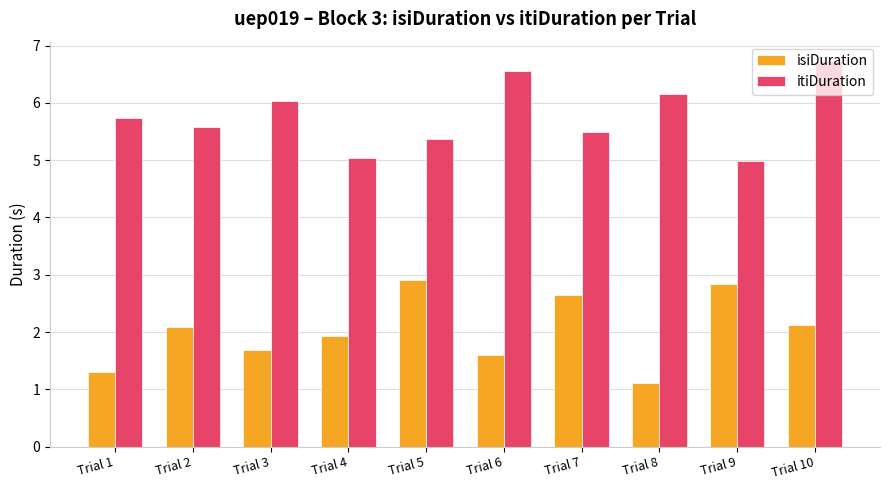

What is the sum of the itiDuration values at Trial 6 and Trial 10?

13.3